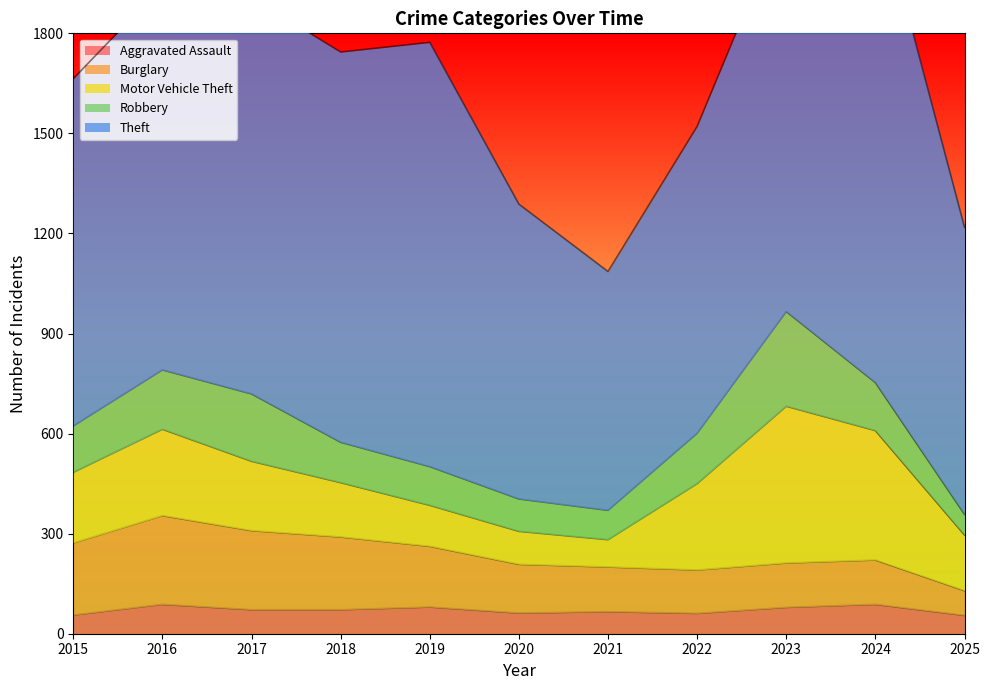

What is the spread (max minus min) of values at 2023?

1119